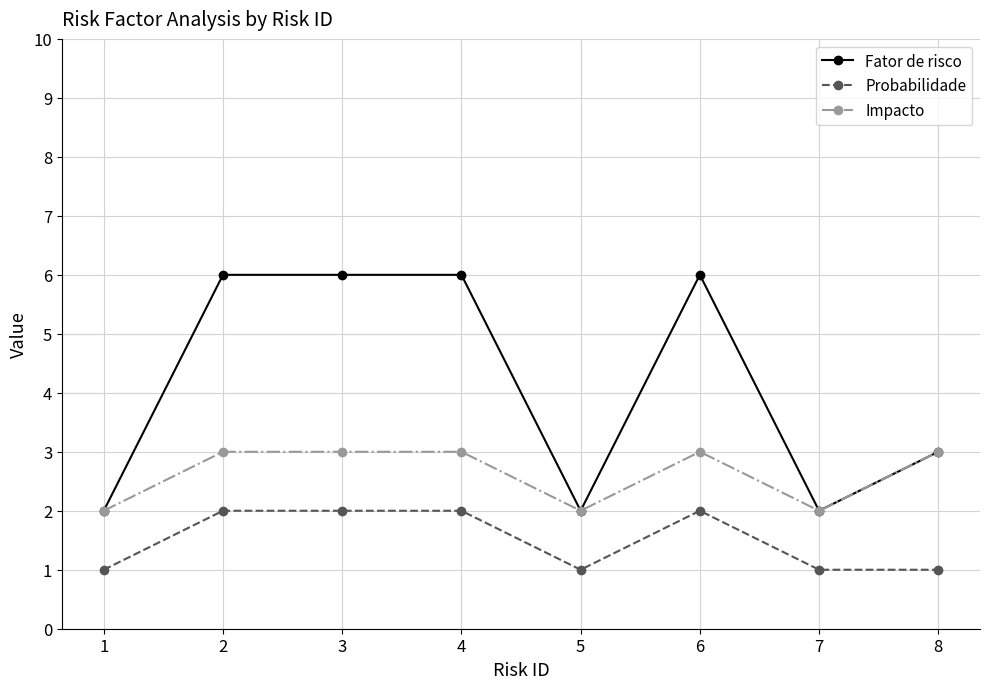

True or false: Probabilidade and Impacto cross at least once.

False